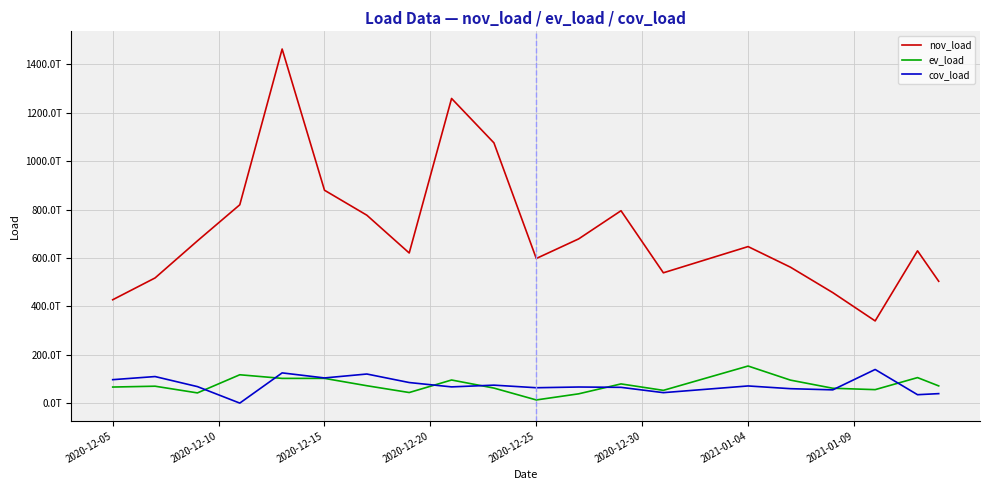

Which series has the largest total across all categories?

nov_load